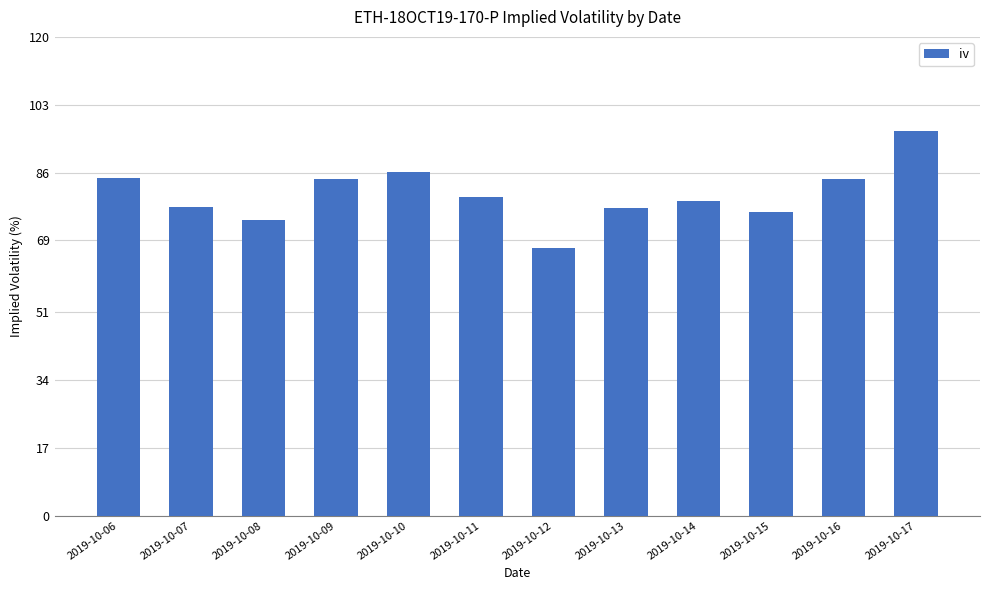

What is the change in value from 2019-10-14 to 2019-10-17?

+17.5